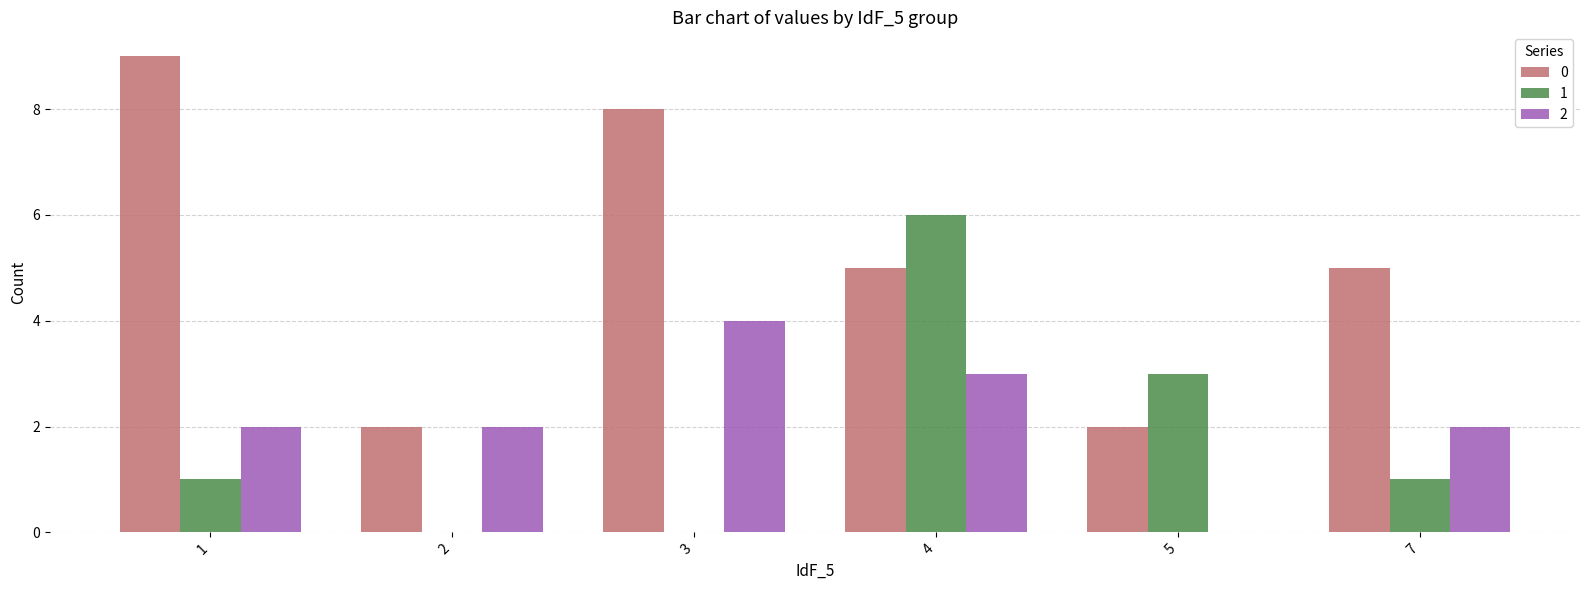

What is the sum of the 1 values at 7 and 4?

7